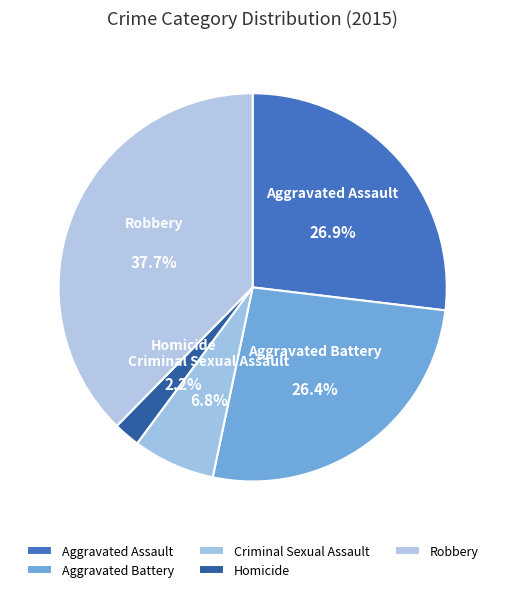

What is the largest slice in the pie chart?

Robbery